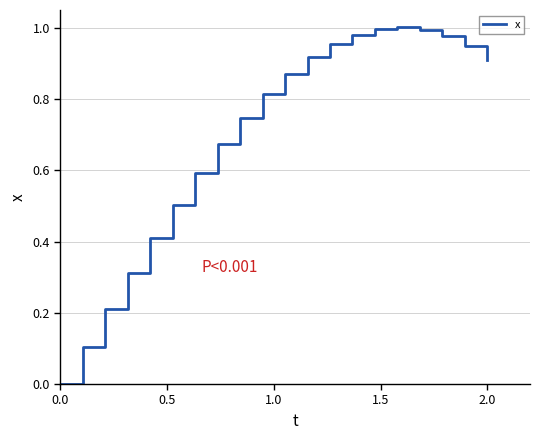

Does the chart display data point markers on the line(s)?

No